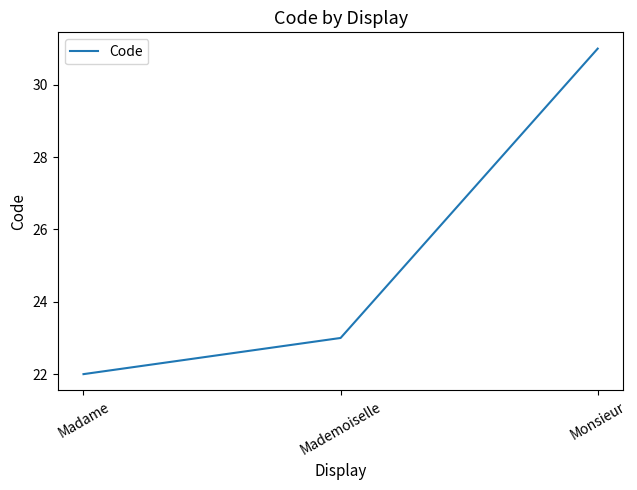

What is the change in value from Mademoiselle to Monsieur?

+8